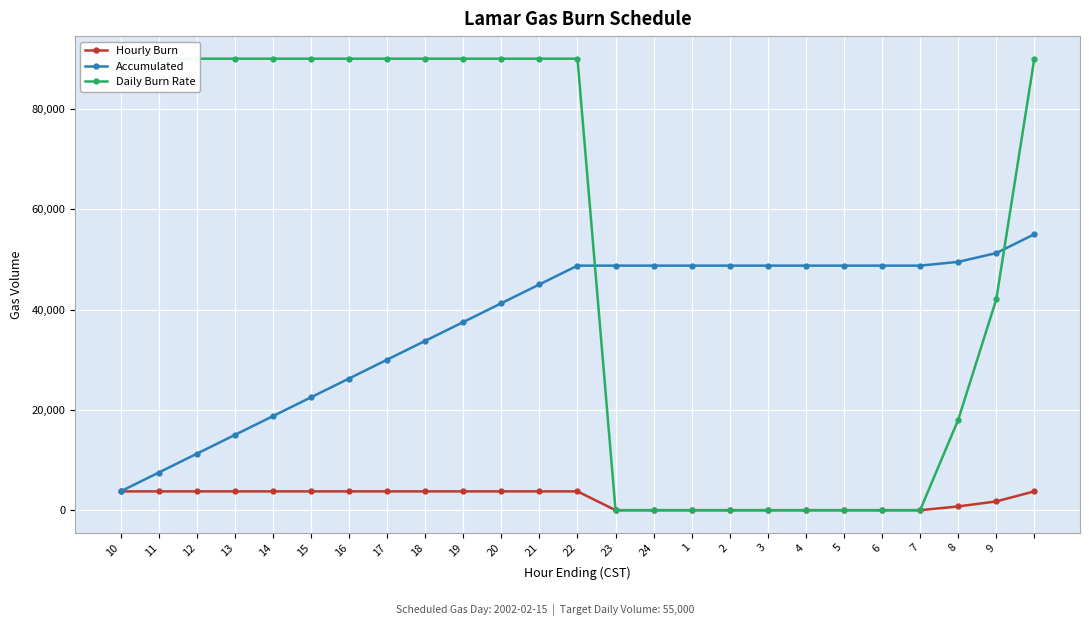

What is the maximum value shown in the chart?

90000